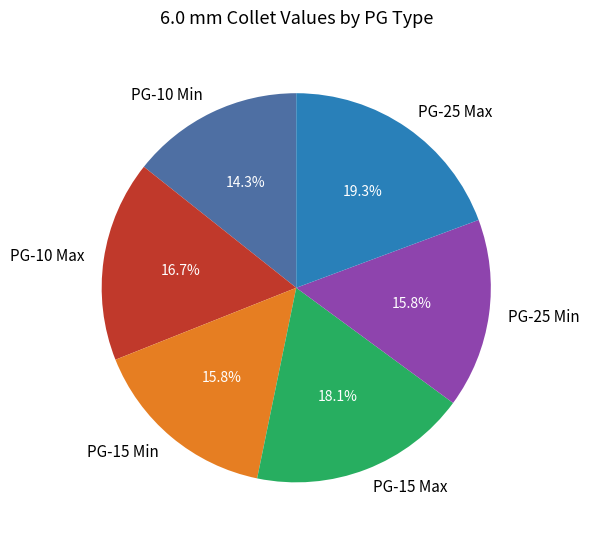

To the nearest percent, what is the difference between the largest and smallest slice percentages?

5%